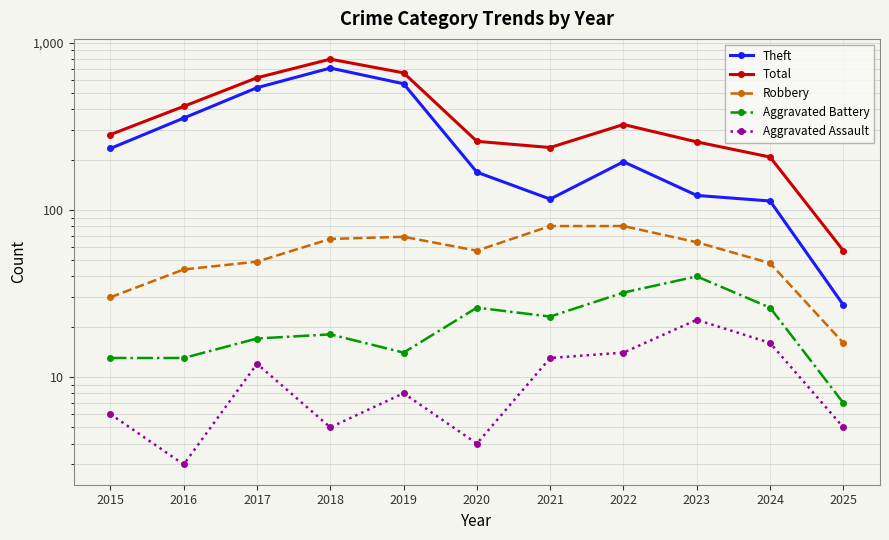

At how many categories does at least one series exceed 612?

3